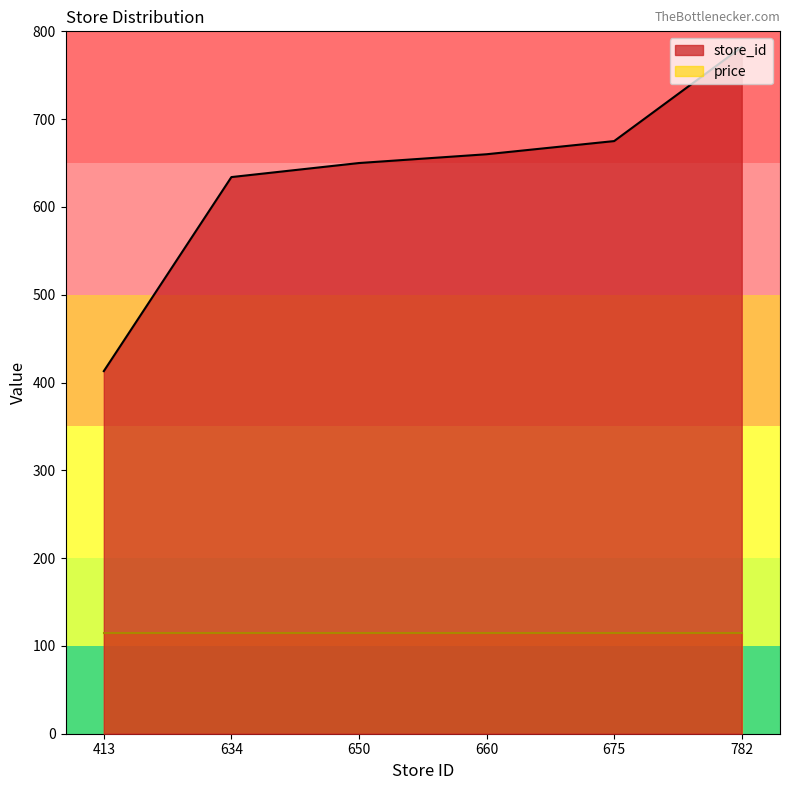

How many categories are shown in the chart?

6